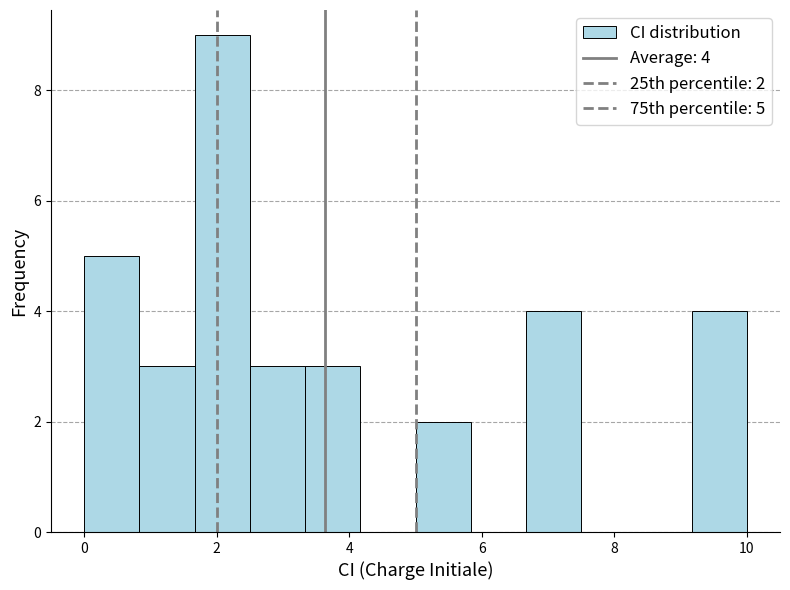

Which range on the x-axis has the tallest bar?

1.6 to 2.6